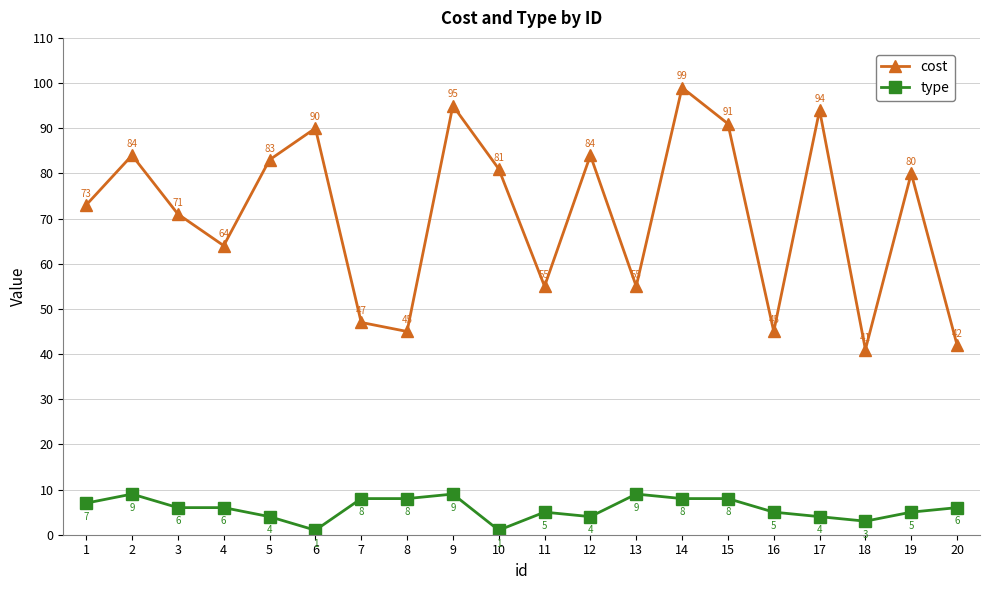

List the series in order of their overall mean, highest first.

cost, type